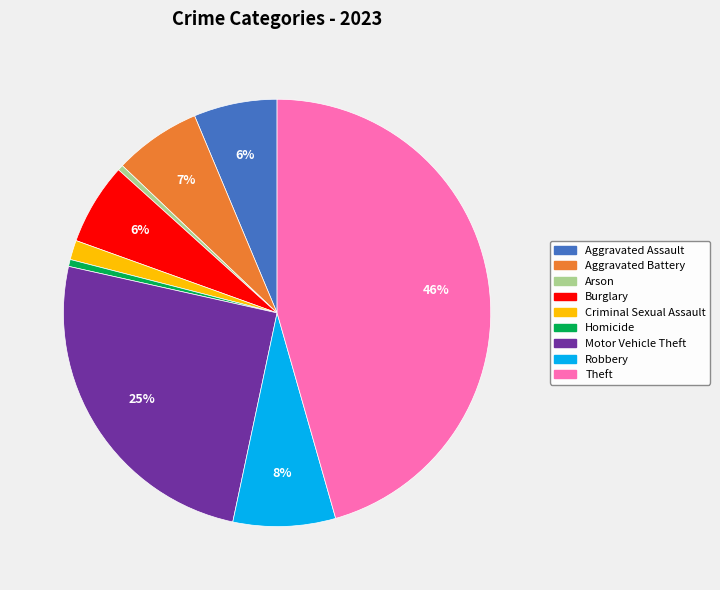

To the nearest percent, what portion does Aggravated Assault represent?

6%